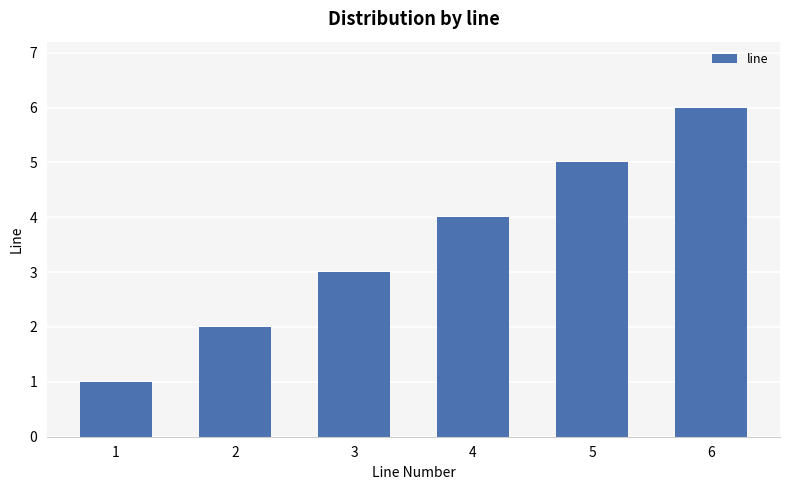

Reading left to right, extract all data points from this chart.

1=1	2=2	3=3	4=4	5=5	6=6